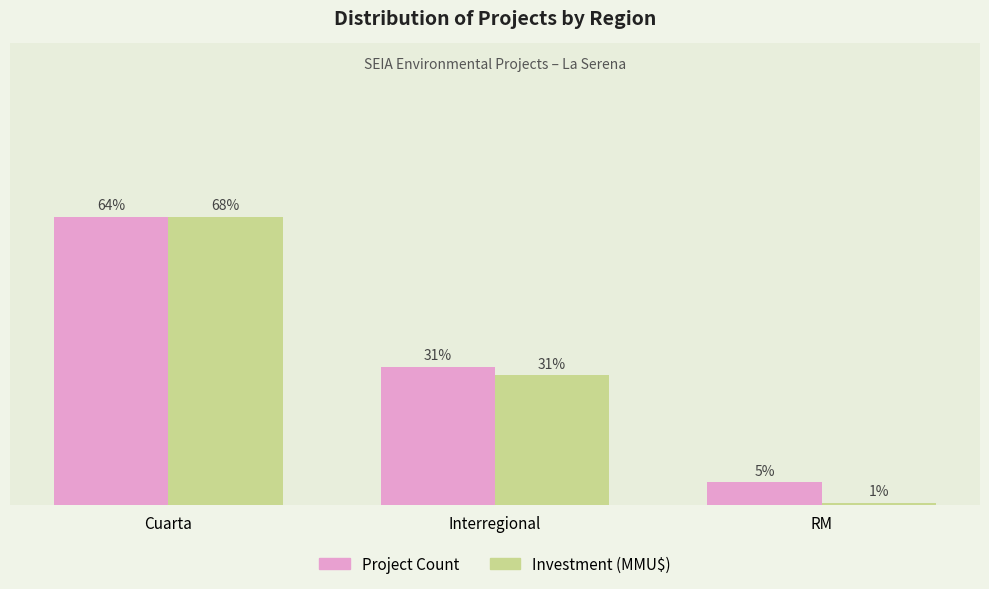

What are all the series names shown in the legend?

Project Count, Investment (MMU$)